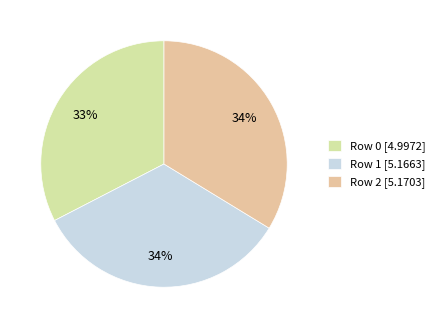

What is the largest slice in the pie chart?

Row 2